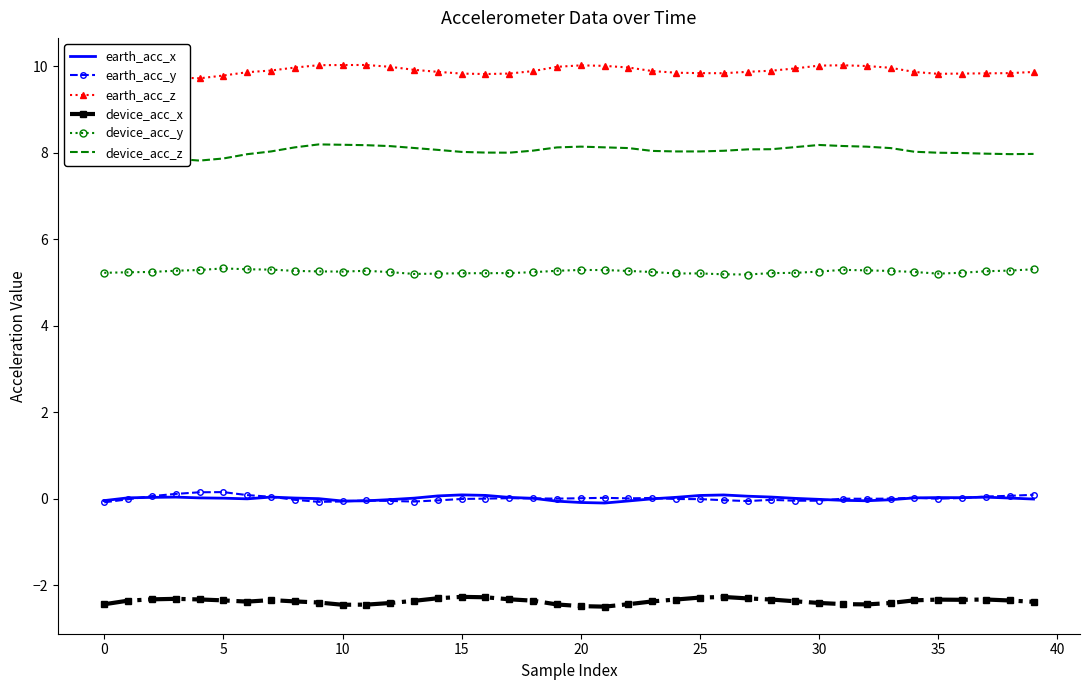

True or false: device_acc_x and device_acc_y intersect in this chart.

False